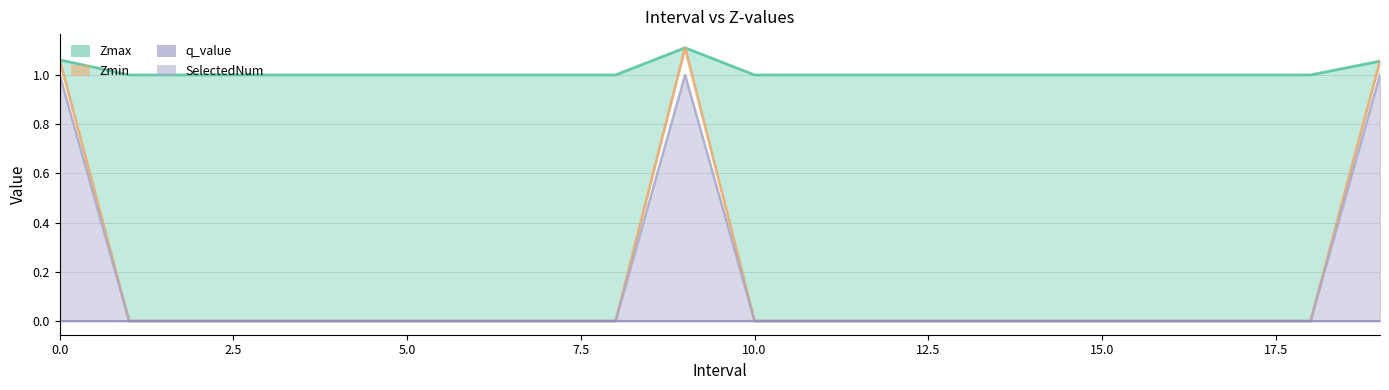

What is the greatest value displayed?

1.1